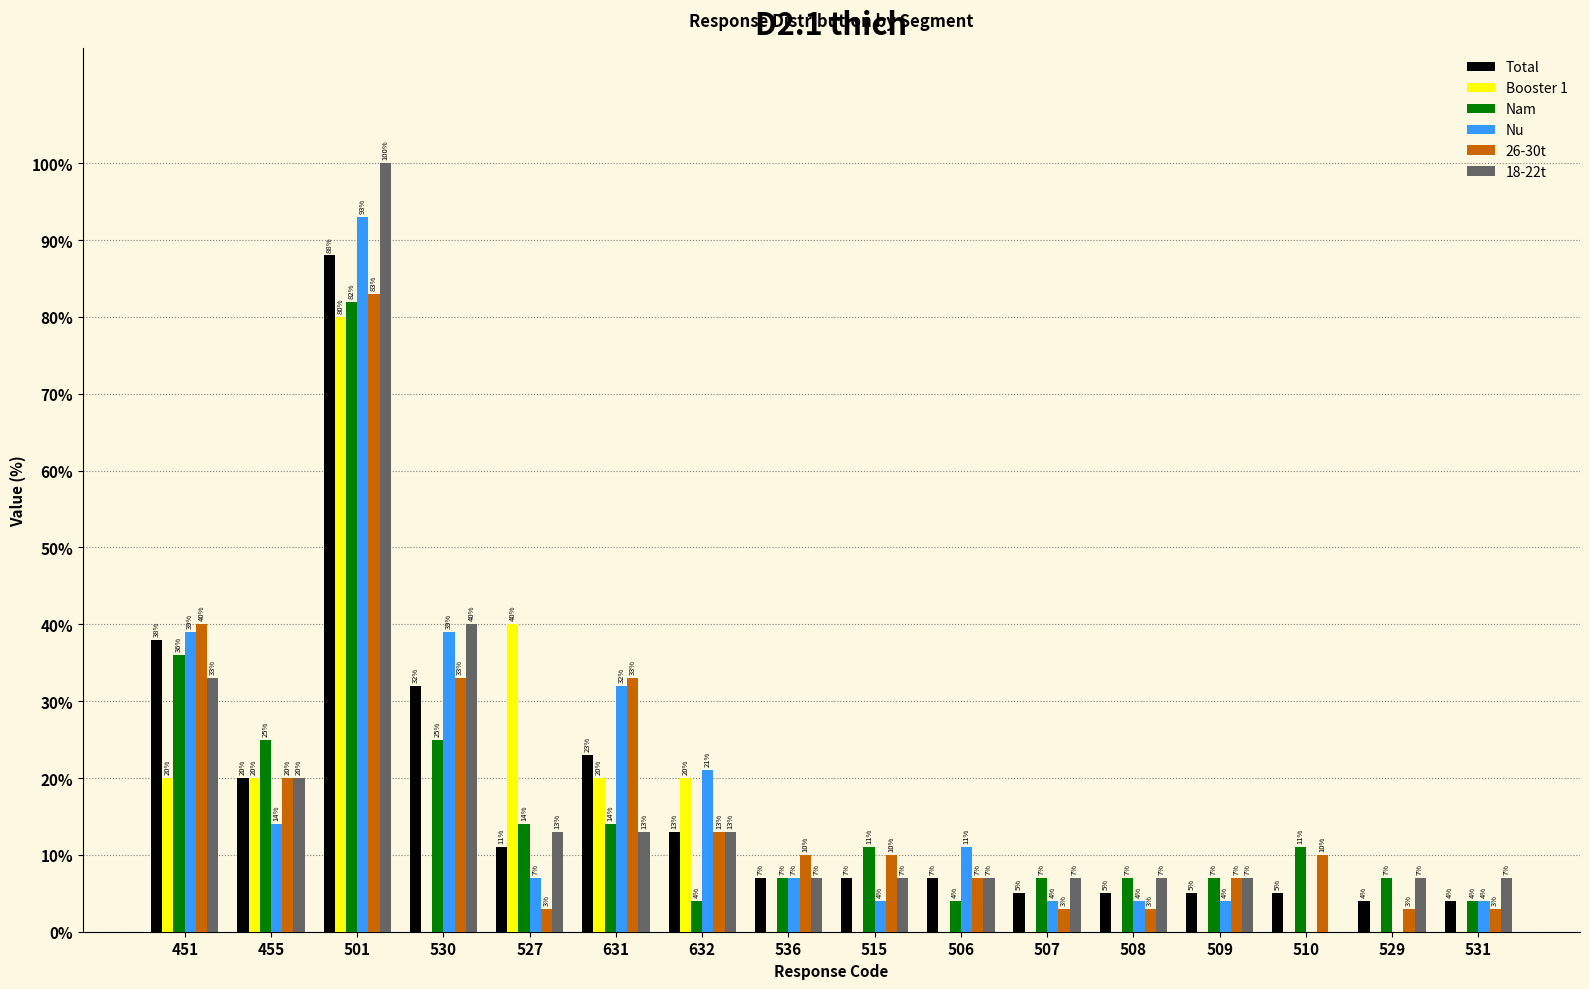

How many categories are shown in the chart?

16